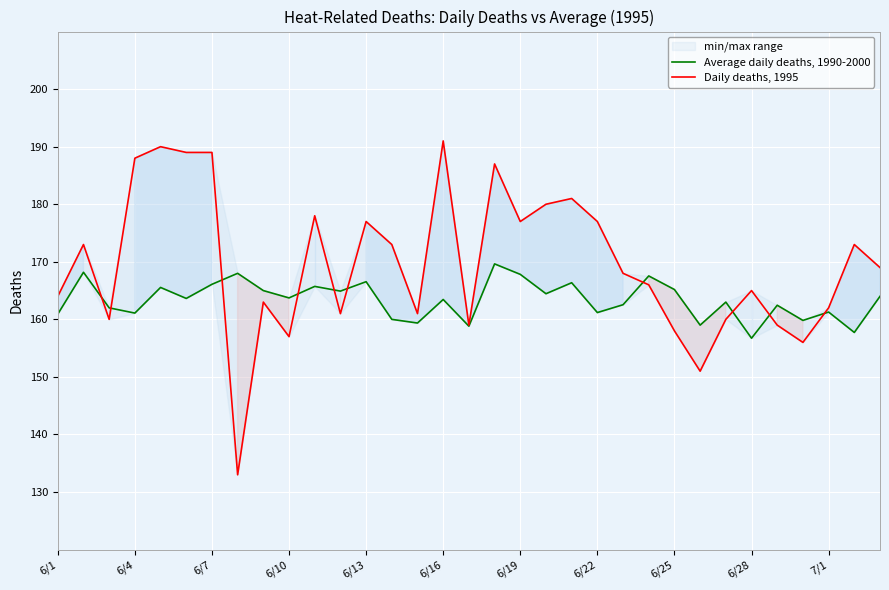

What is the minimum value for Daily deaths, 1995?

133.0